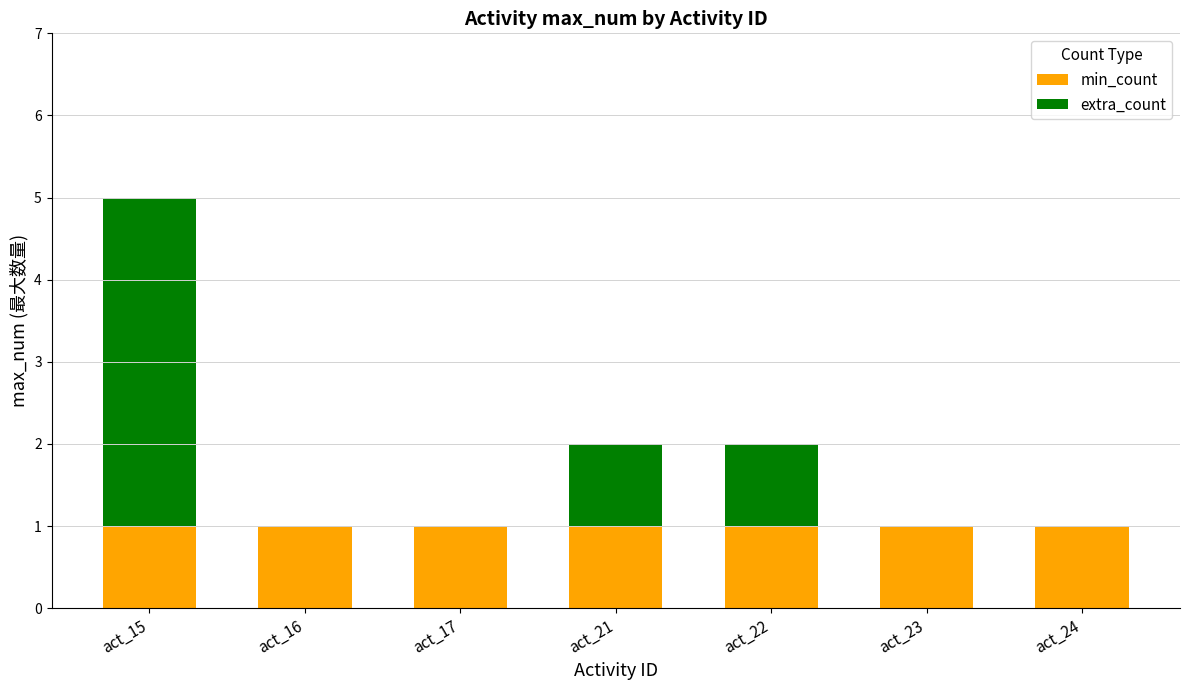

The min_count series shows 2 at act_22. True or false?

False